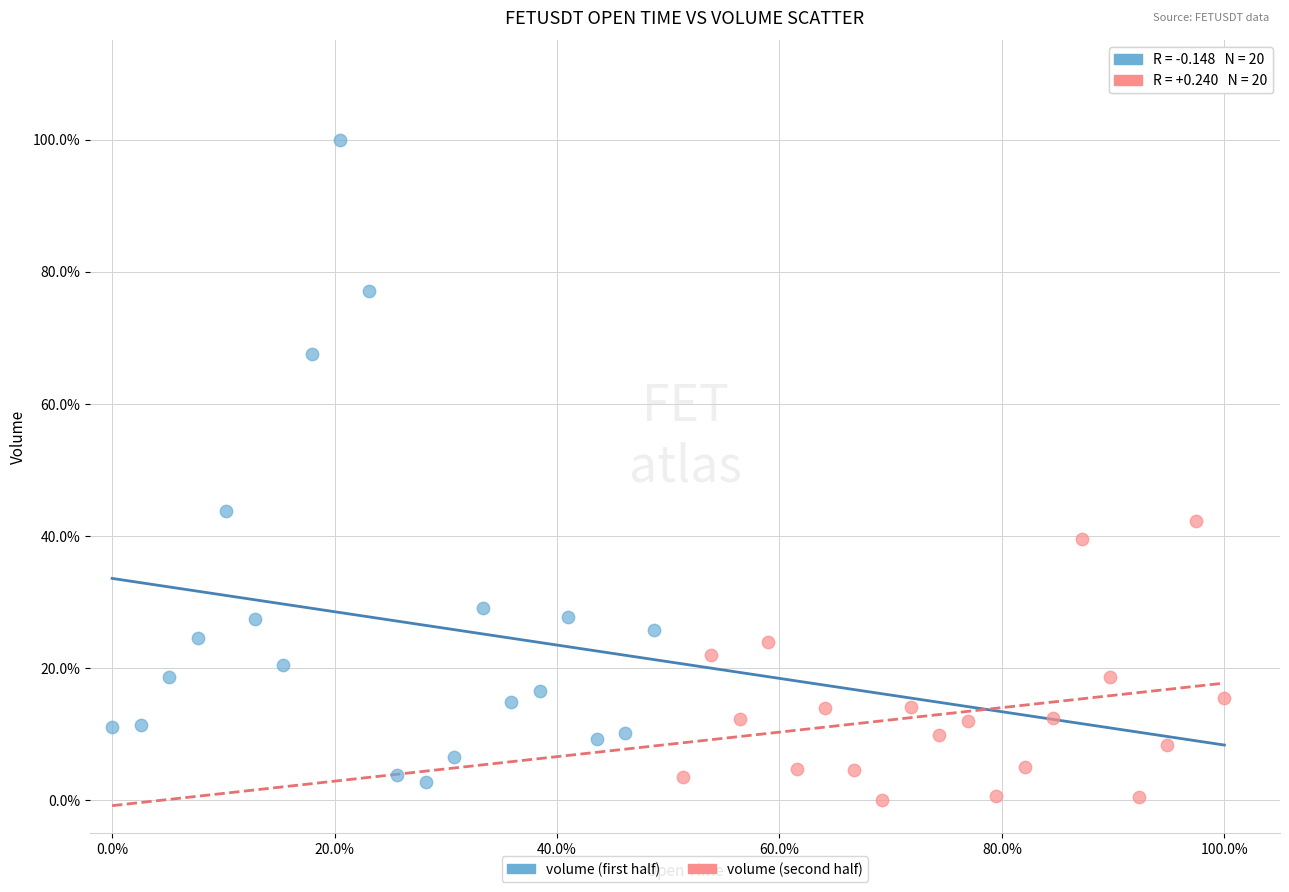

Which series has the widest spread of Y values?

volume (first half)